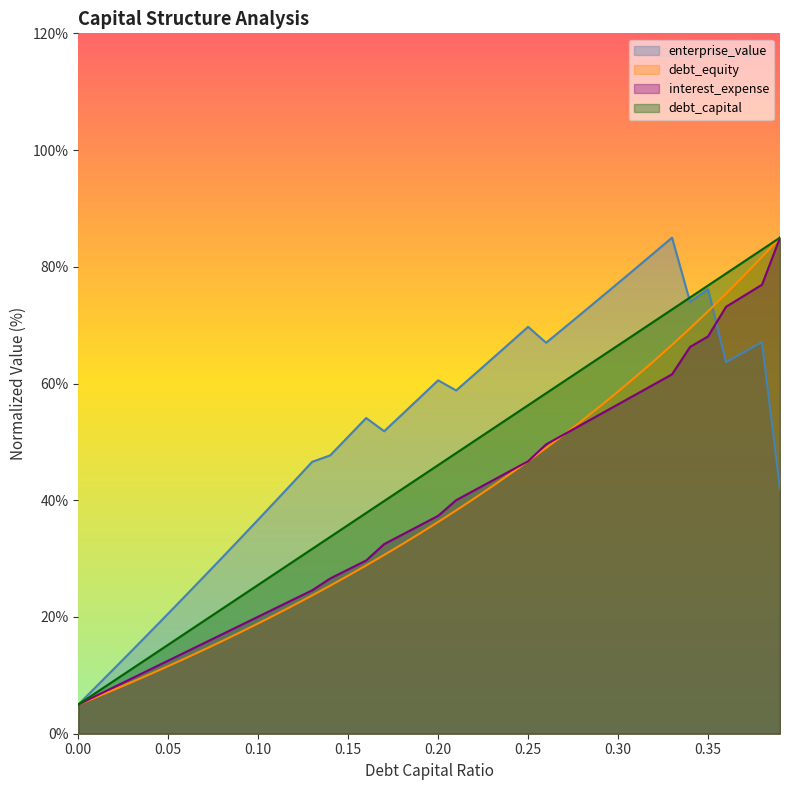

What is the difference between the debt_capital values at 0.11 and 0.25?

28.7